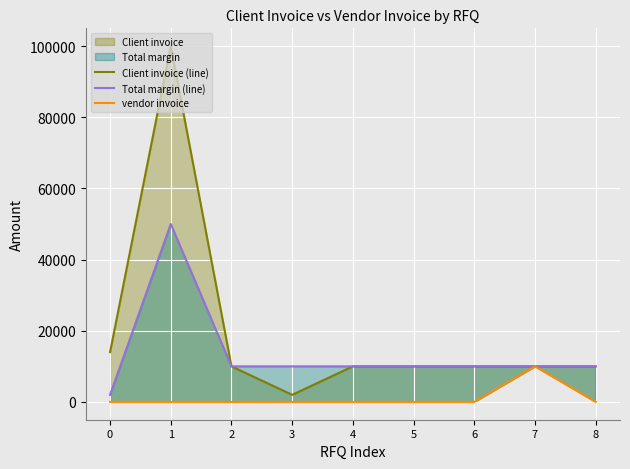

What is the spread (max minus min) of values at 3?

10000